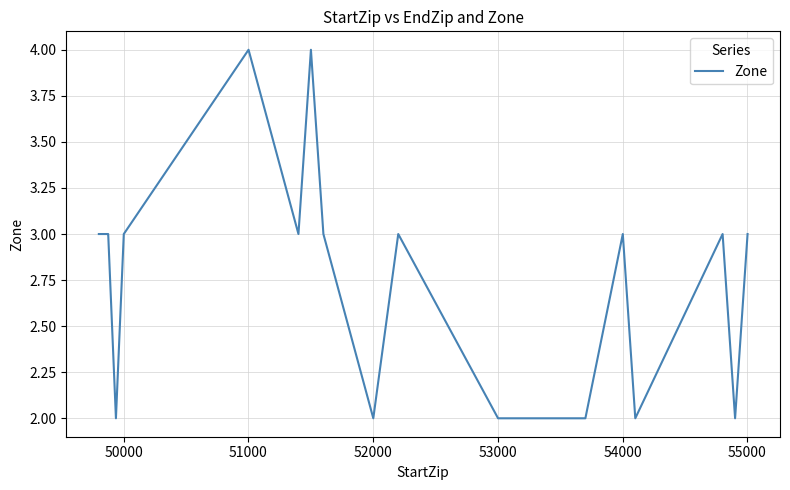

What is the maximum value shown in the chart?

4